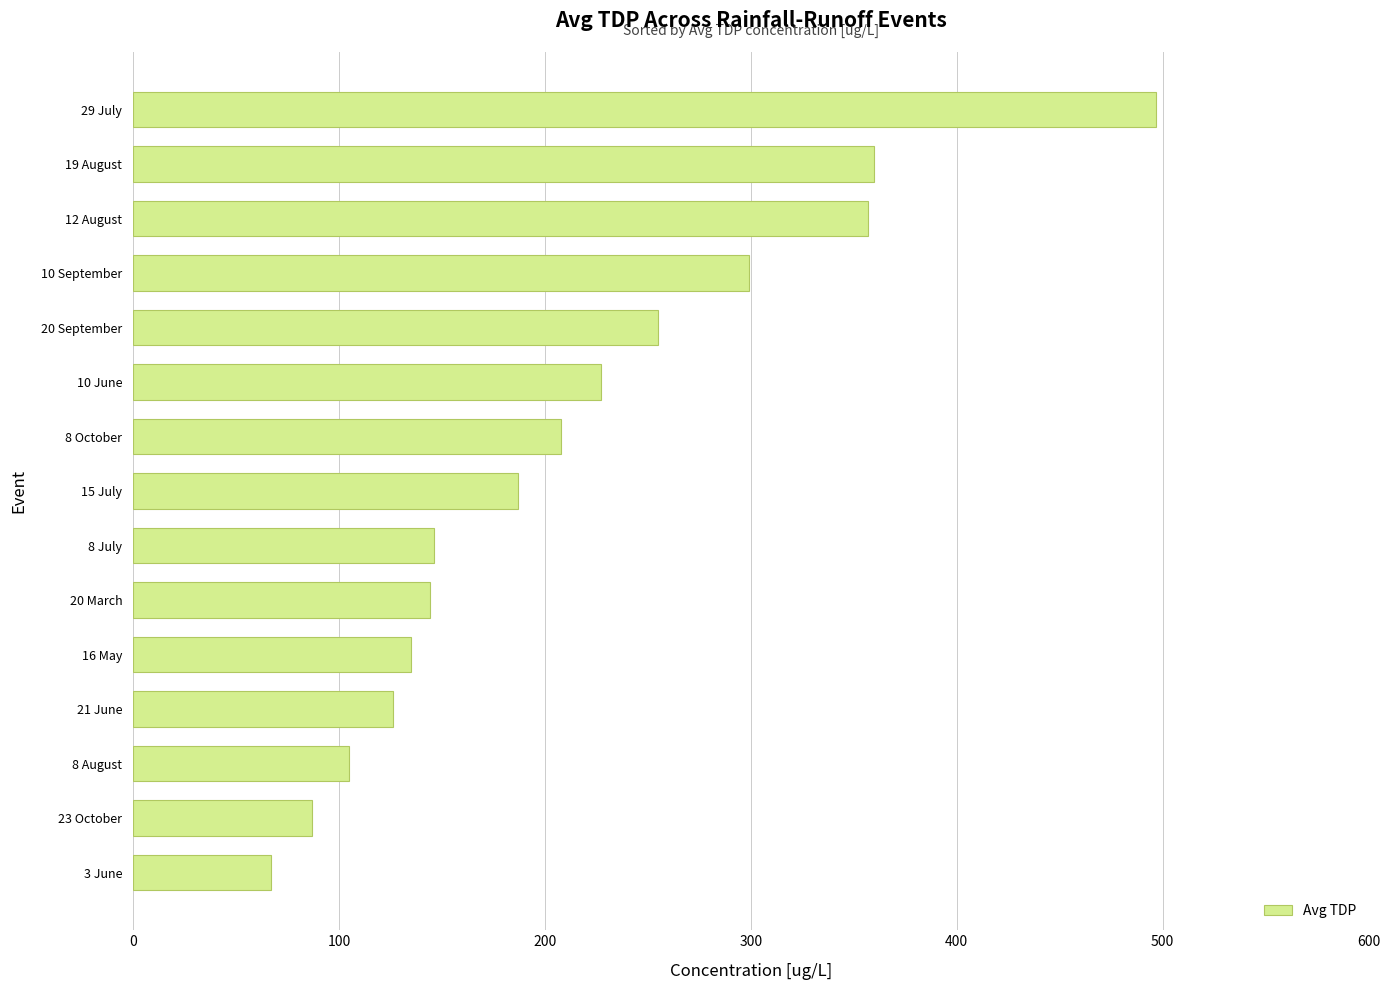

Are the bars grouped side by side (vs. stacked)?

No